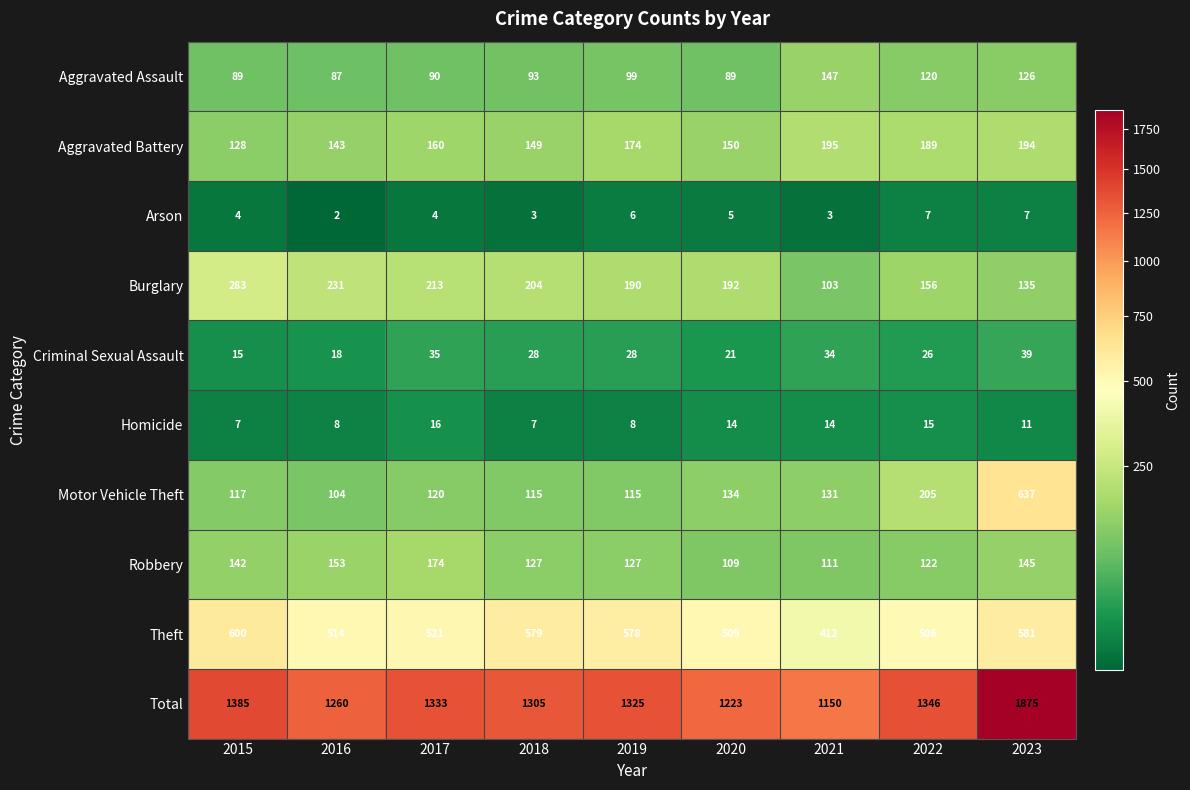

Is it true that Aggravated Battery equals 104 at 2023?

False